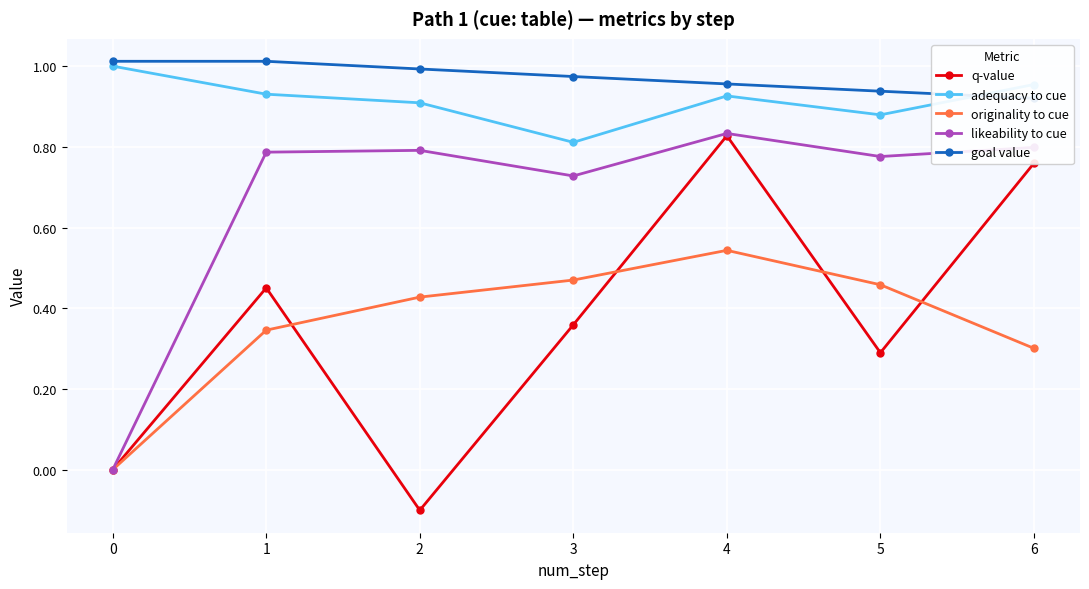

What are all the series names shown in the legend?

q-value, adequacy to cue, originality to cue, likeability to cue, goal value